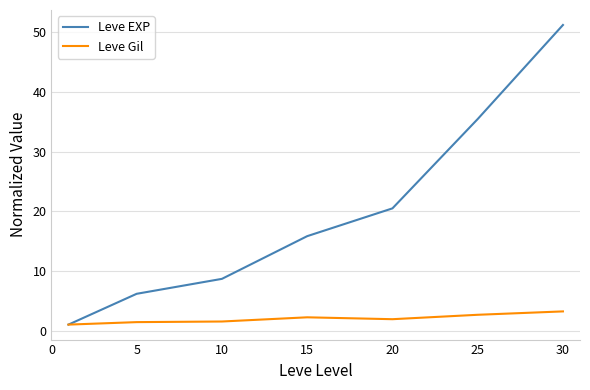

Which series has the largest range (max minus min)?

Leve EXP